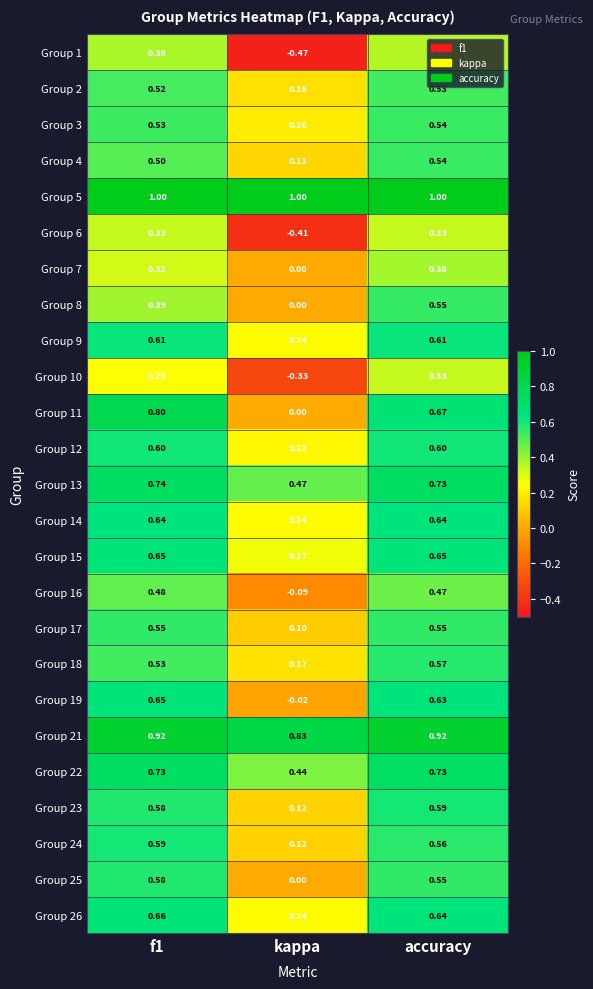

Is the value of Group 21 at kappa greater than the value of Group 11 at f1?

Yes